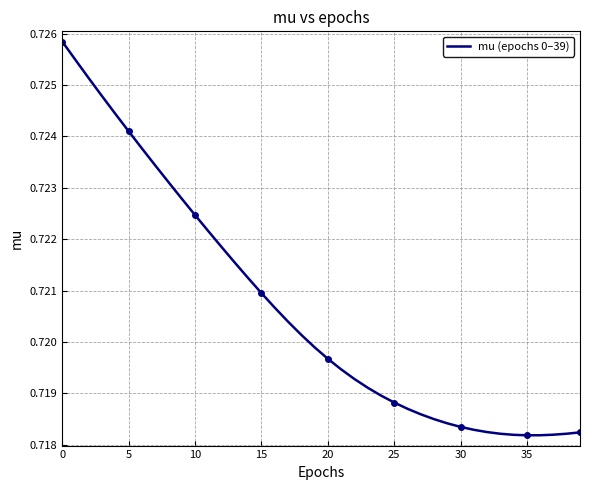

Is it true that the value at 32 is 0.7?

True